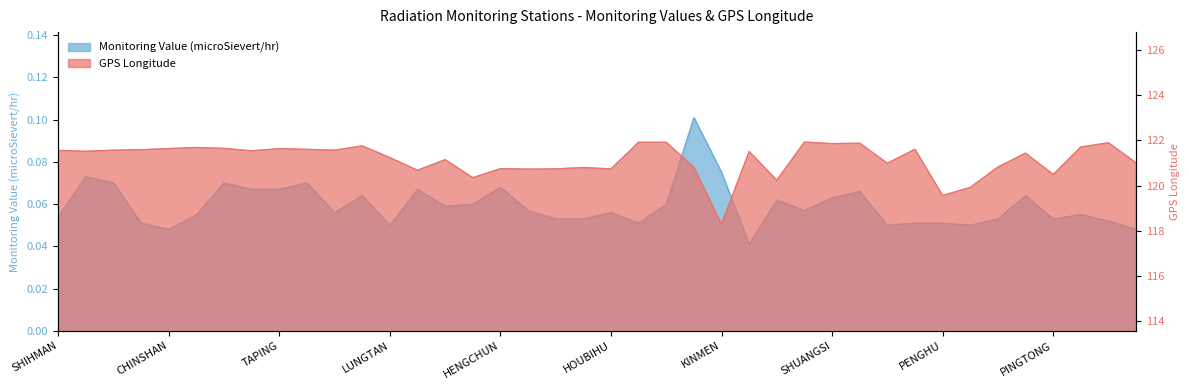

What is the difference between the maximum and second lowest values?

0.1